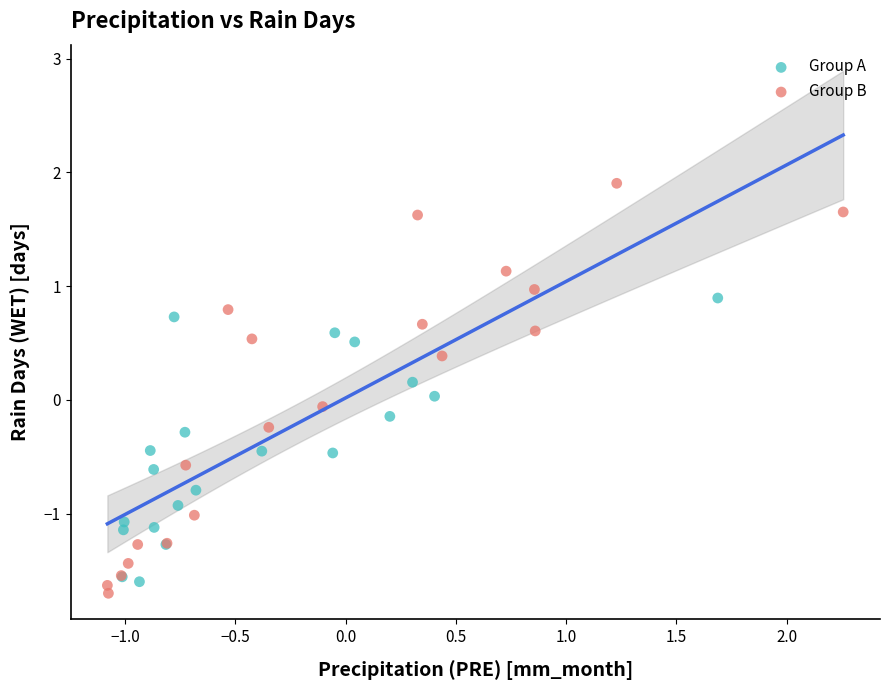

Which series reaches the maximum Y coordinate?

Group B